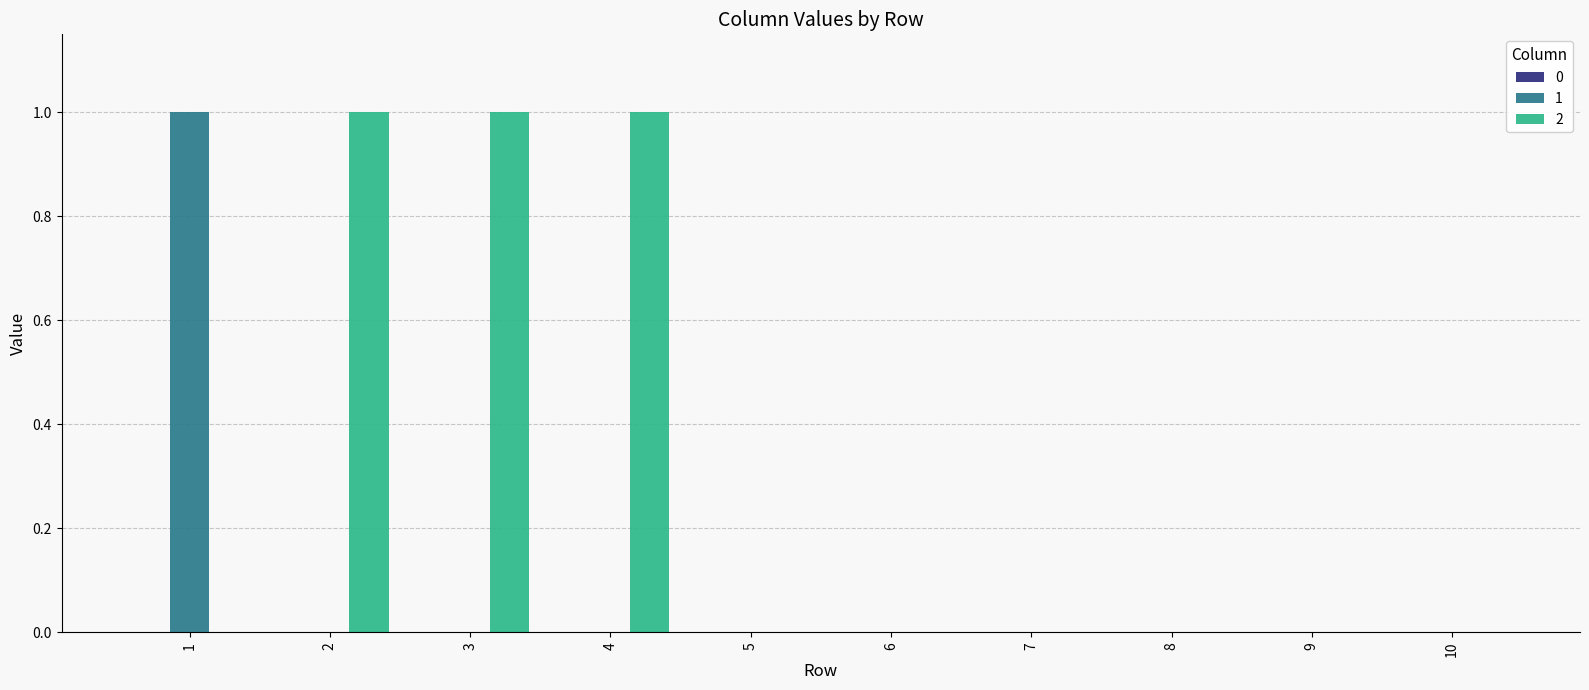

What is the spread (max minus min) of values at 1?

1